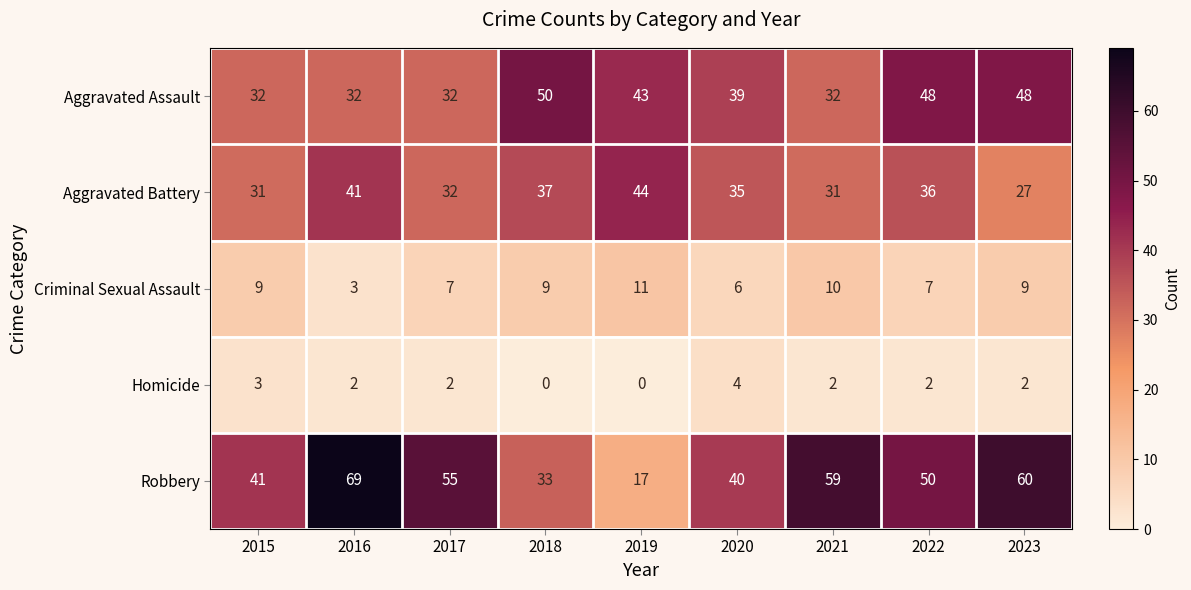

What is the minimum value for Robbery?

17